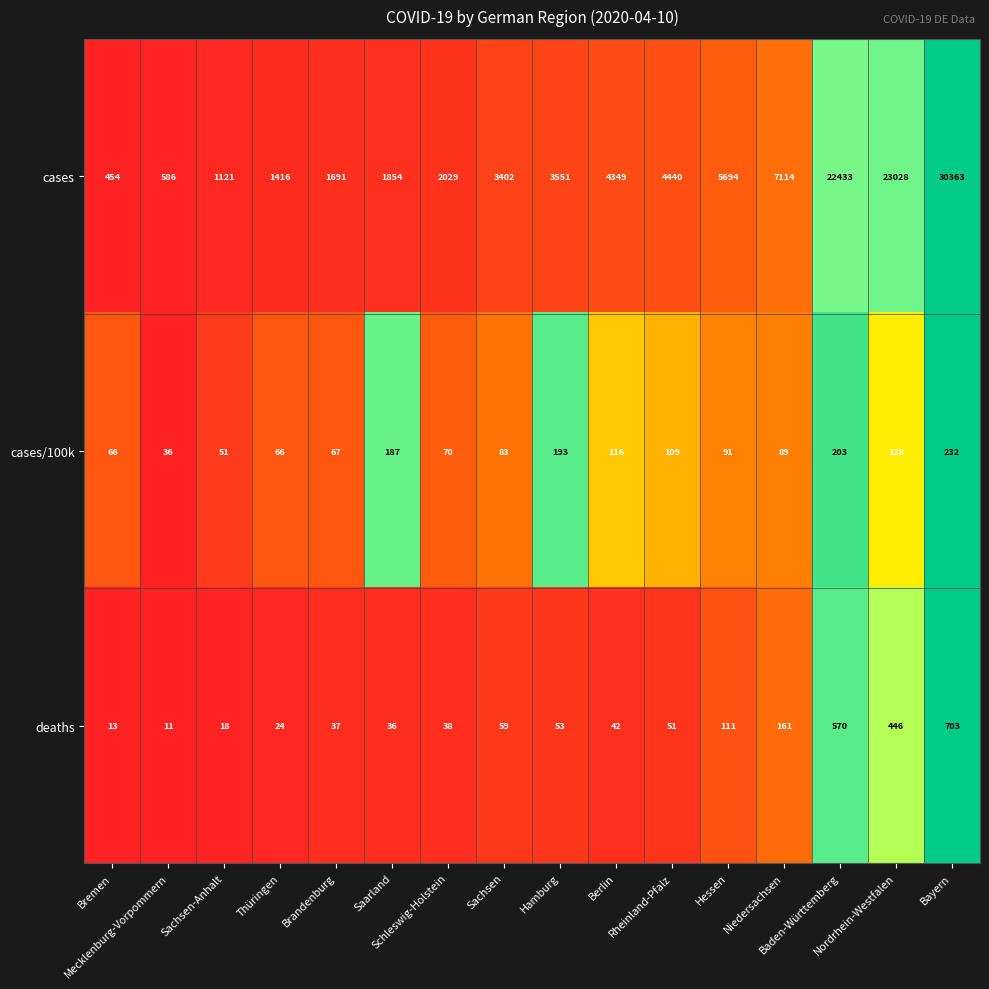

What is the difference between the second highest and minimum values in the cases/100k series?

167